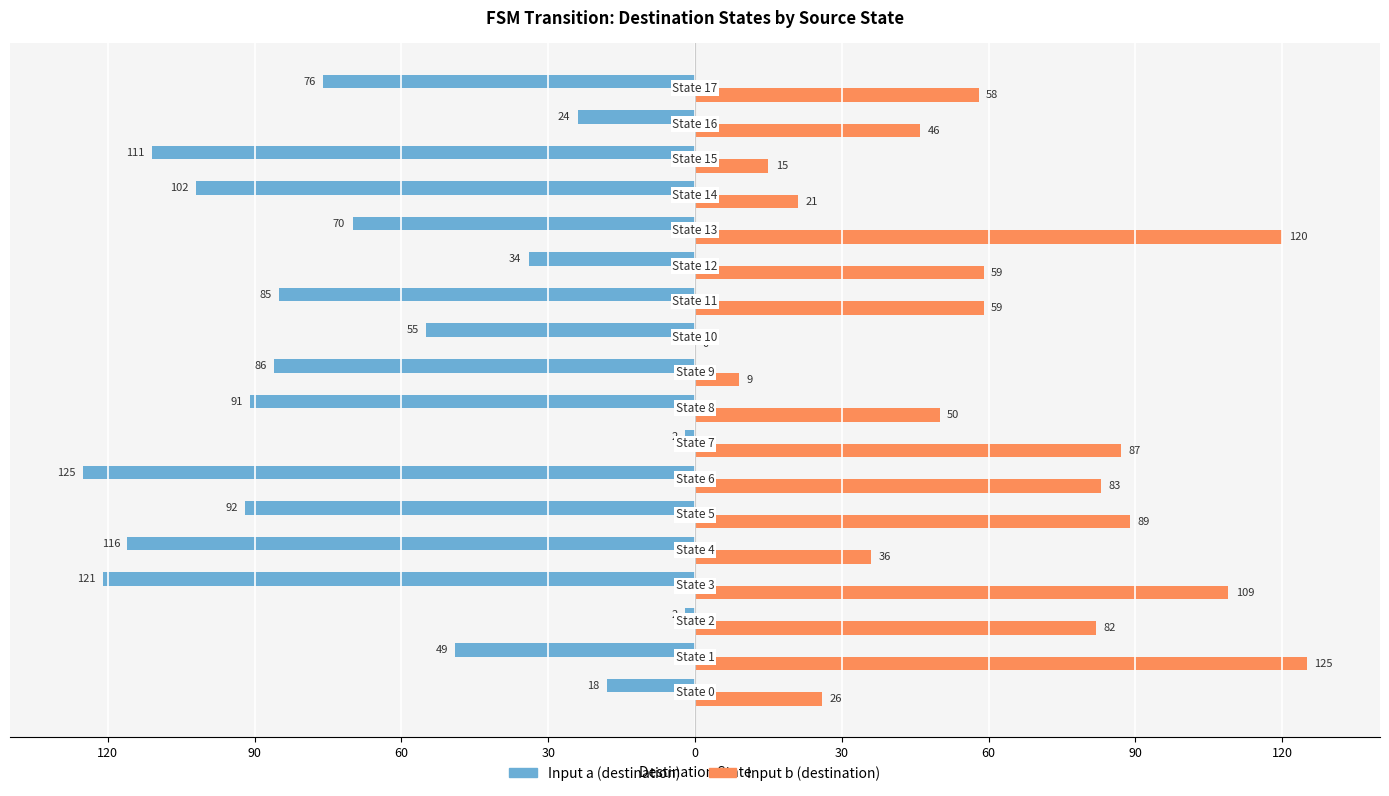

What is the value of the Input a (destination) bar at the 11th from the left?

-55